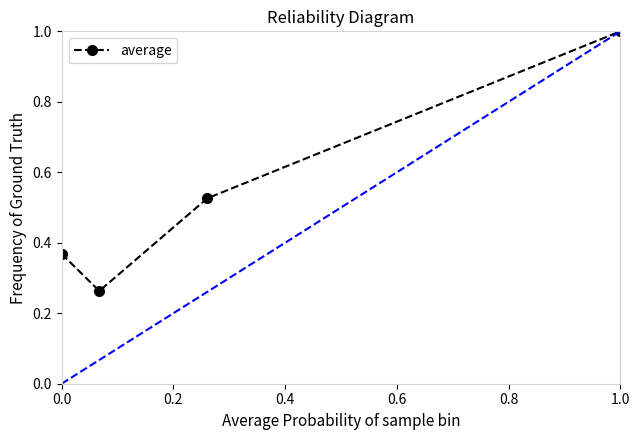

True or false: average has more than 0 interior local peaks.

False